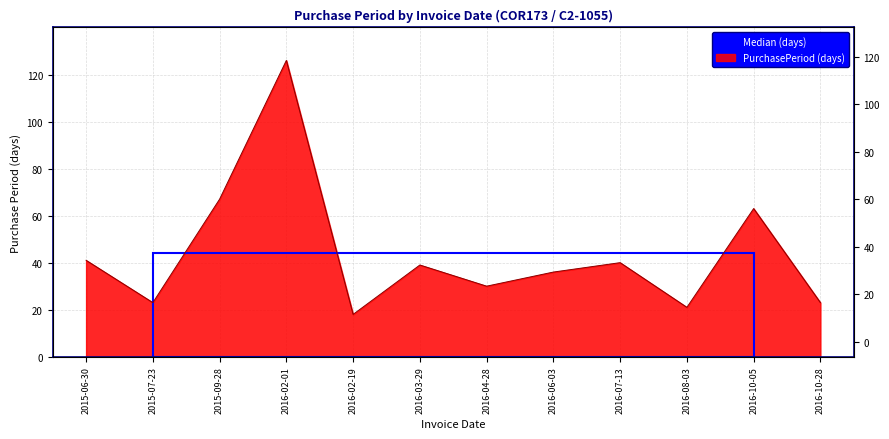

Reading left to right, list all the values displayed in this chart.

41	23	67	126	18	39	30	36	40	21	63	23